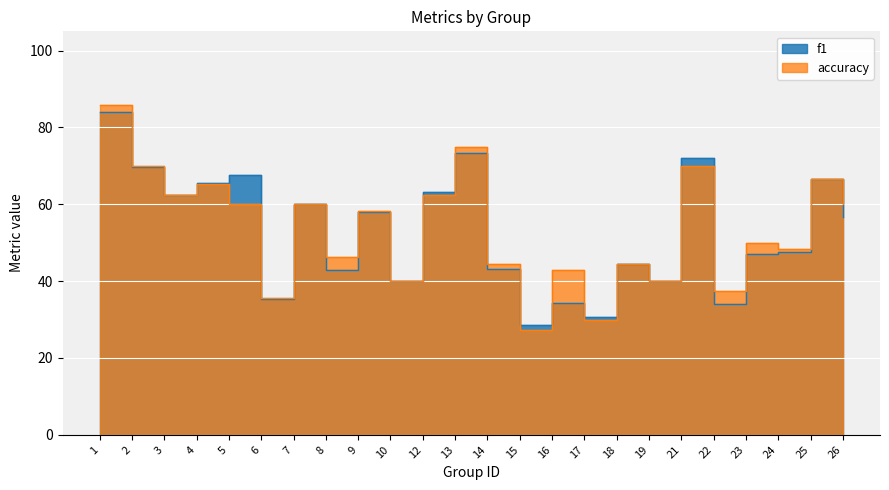

Count the number of data series in this chart.

2